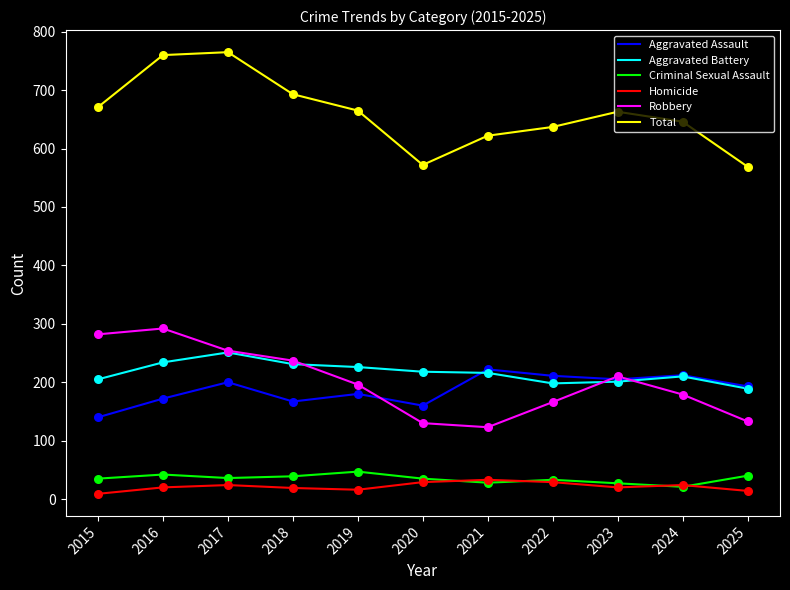

Which series has the widest spread of values?

Total